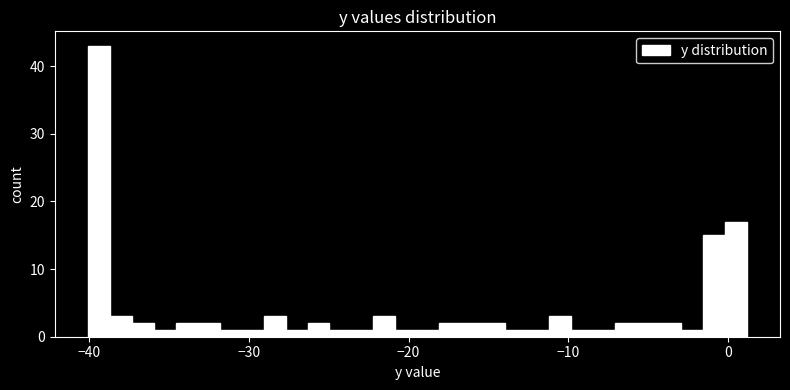

Around what value on the x-axis is the tallest bar? Give the approximate position of its centre, as read against the axis.

-39